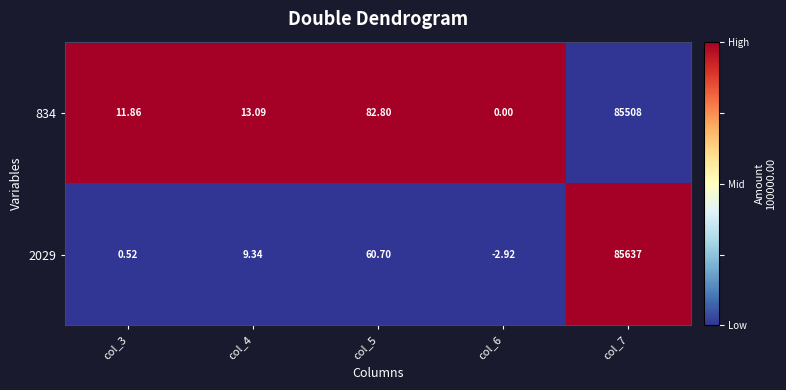

Rank the series by their maximum value, from lowest to highest.

834, 2029